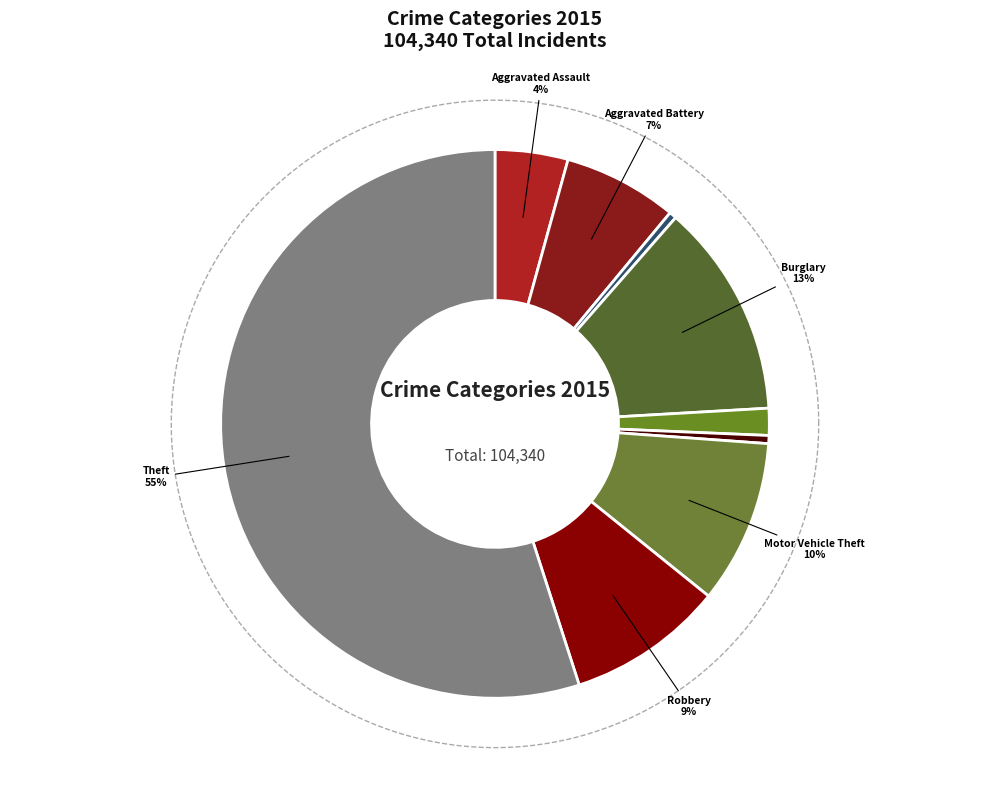

Do Aggravated Assault and Motor Vehicle Theft together represent more than half of the pie?

No